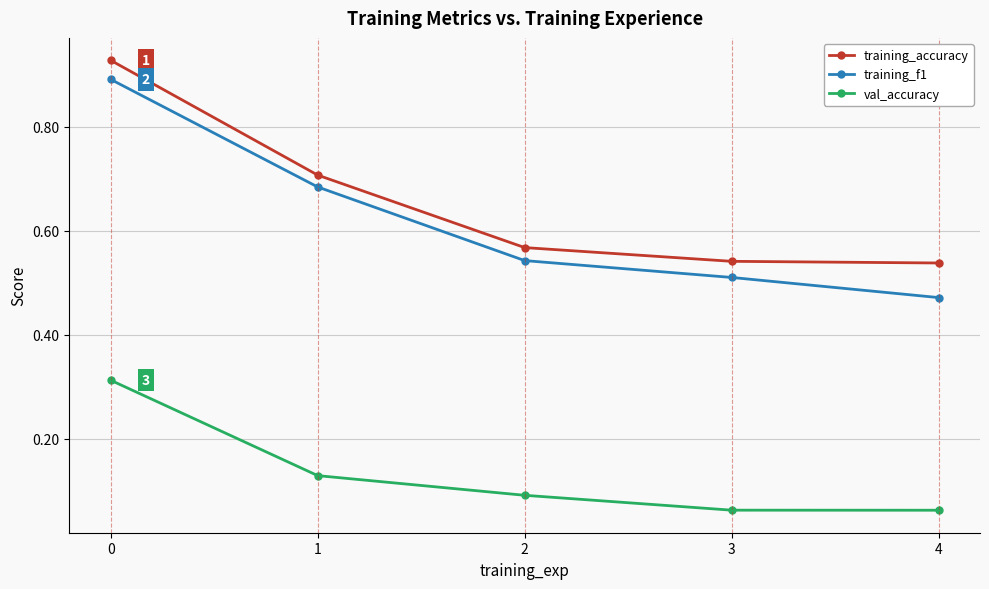

At 3, list the series in order from largest to smallest.

training_accuracy, training_f1, val_accuracy